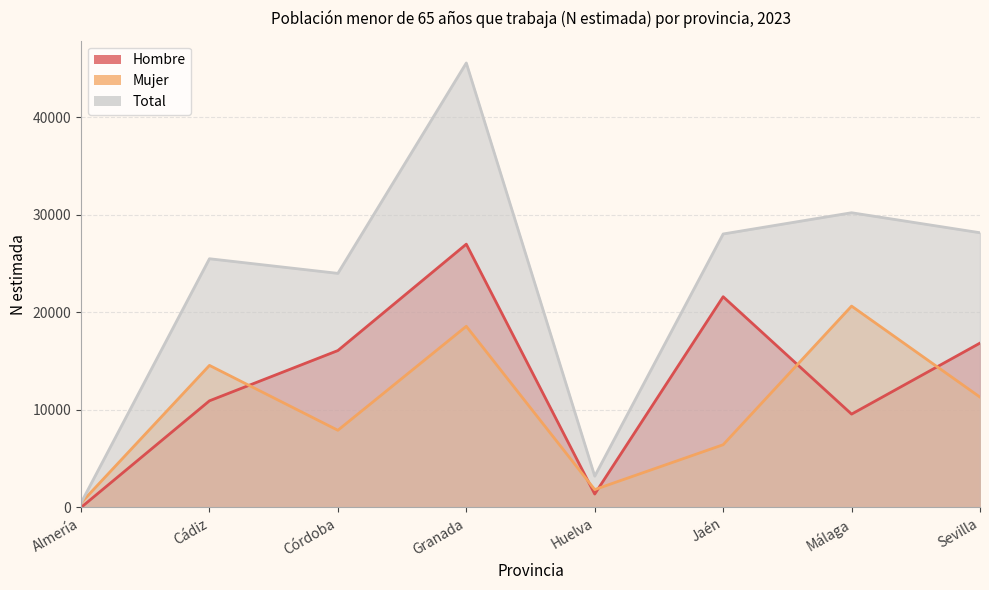

Reading left to right, extract all data points from this chart.

Hombre: 0	10926	16075	26974	1376	21590	9563	16840
Mujer: 468	14555	7908	18562	1834	6427	20630	11305
Total: 468	25481	23983	45536	3210	28018	30193	28145